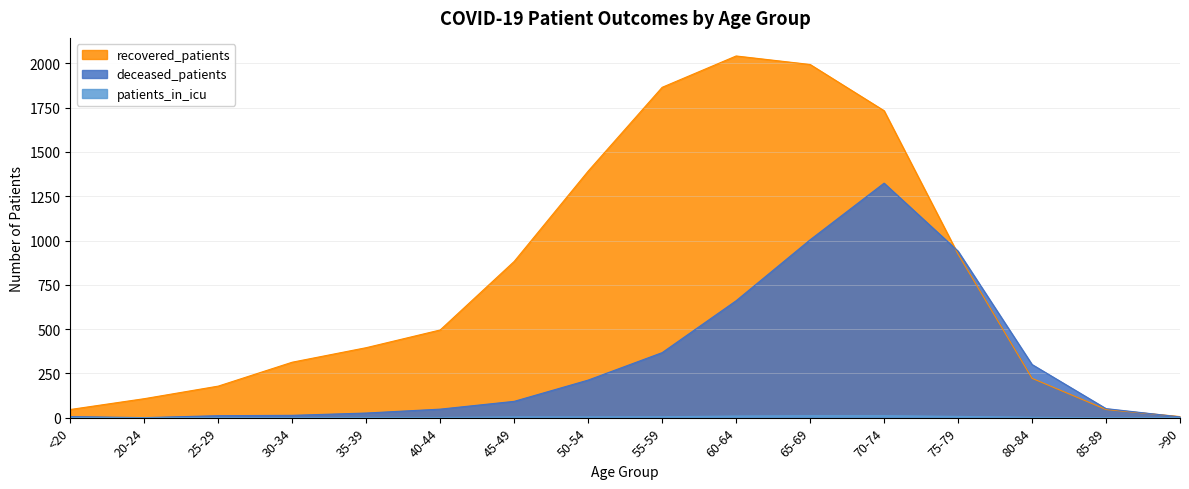

How many lines are shown in the chart?

3